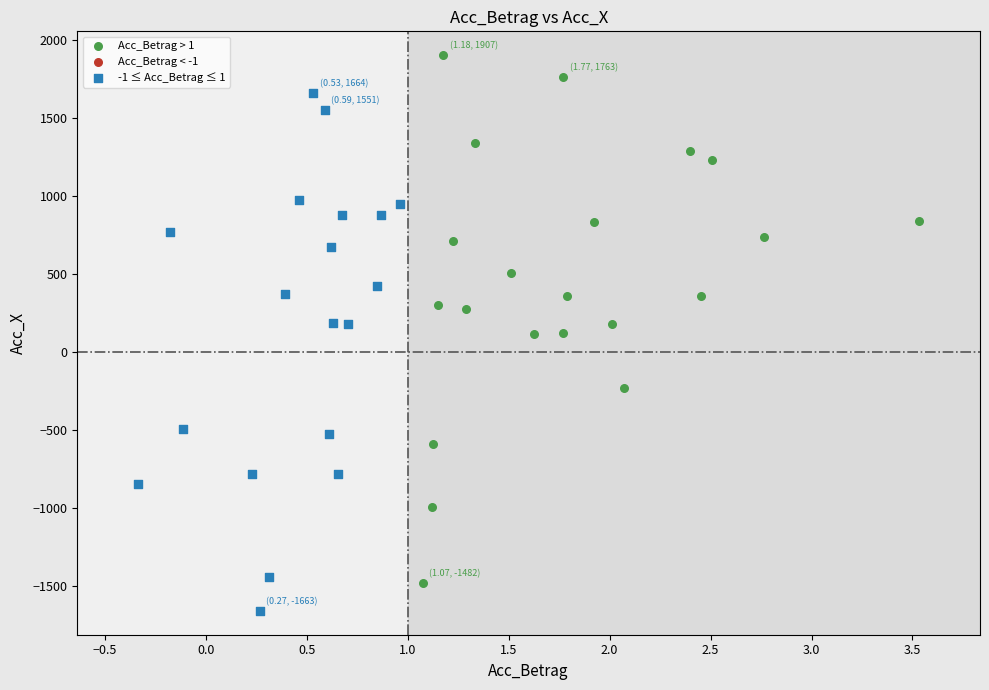

Which series reaches the minimum Y coordinate?

-1 ≤ Acc_Betrag ≤ 1